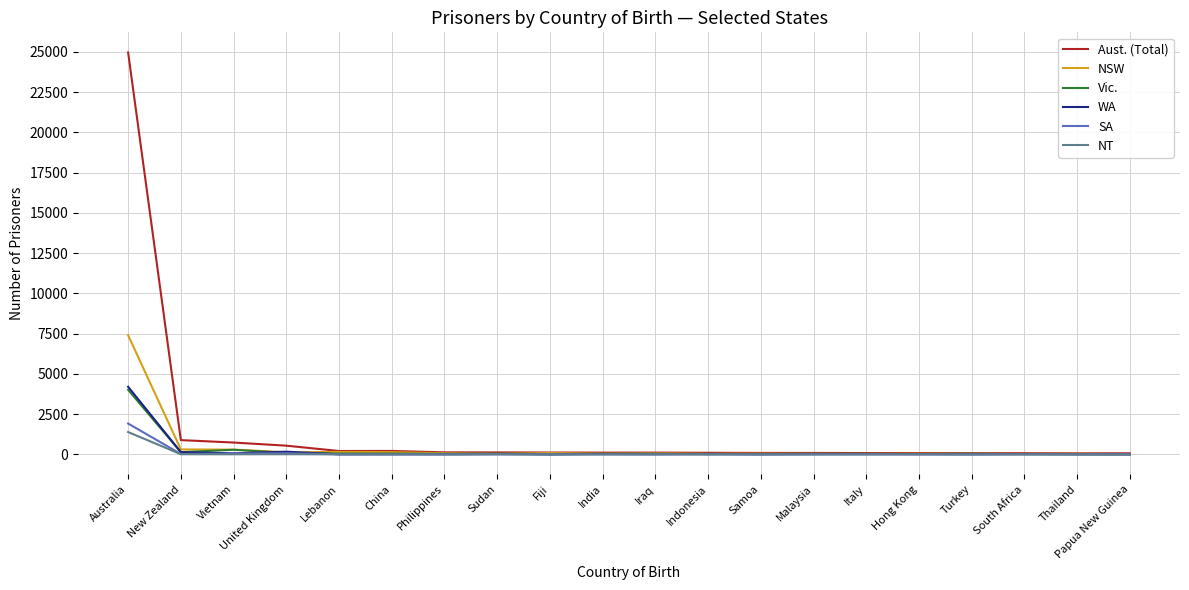

At which category is the sum across all series the highest?

Australia